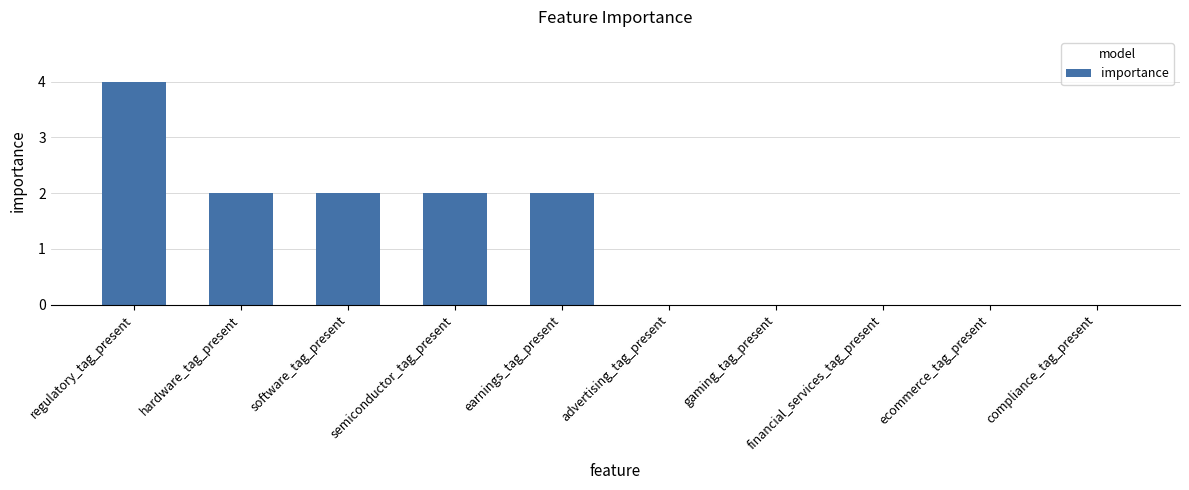

What is the sum of all values?

12